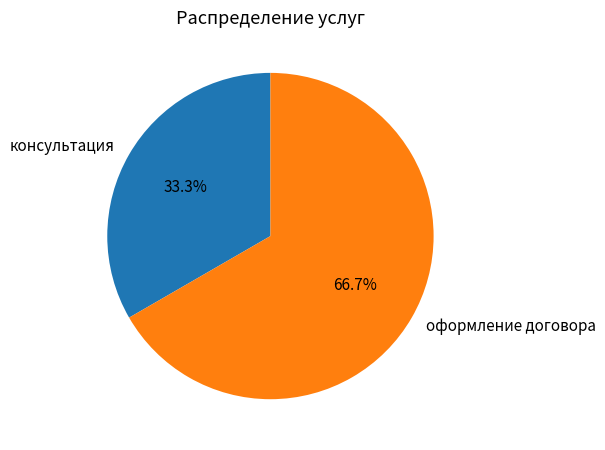

Is it true that оформление договора is 67% of the pie?

True